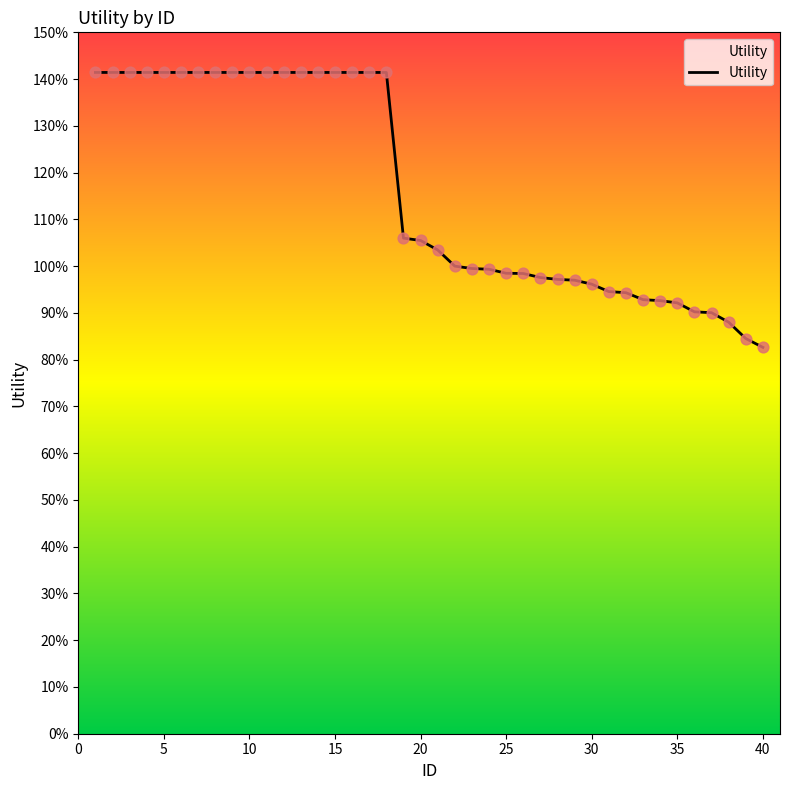

Does the chart have visible grid lines?

No